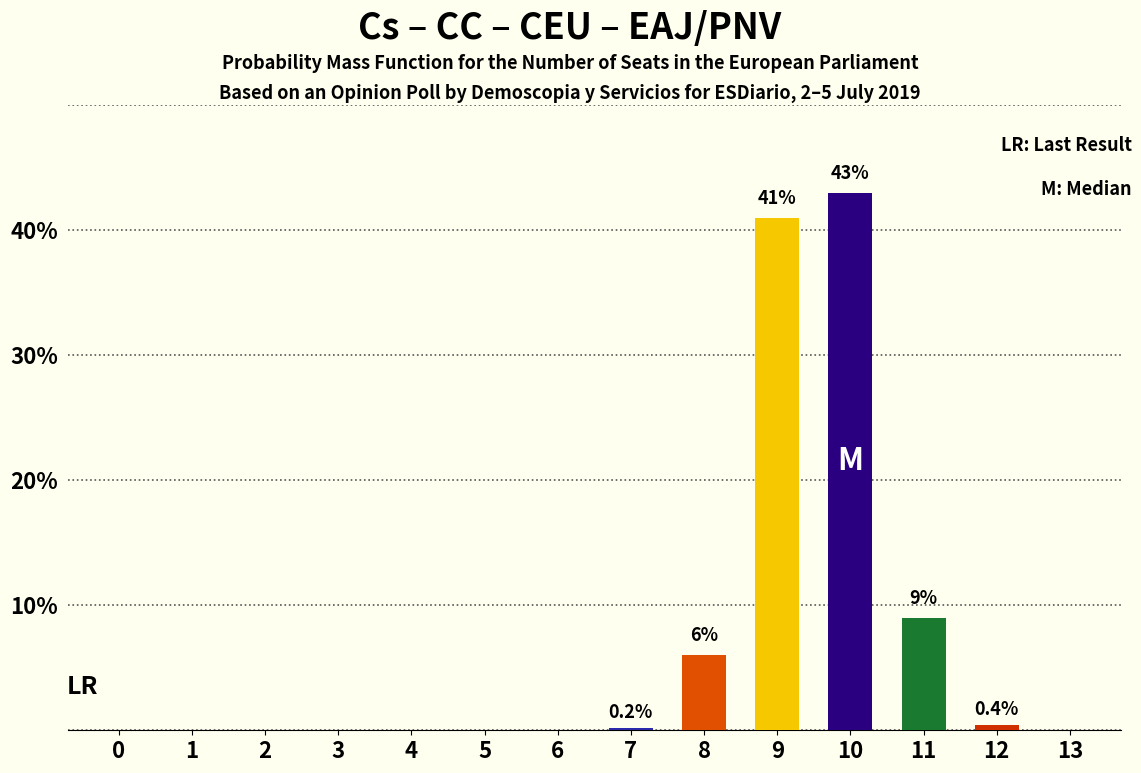

Reading left to right, transcribe all the data shown in this chart.

0=0.0	1=0.0	2=0.0	3=0.0	4=0.0	5=0.0	6=0.0	7=0.2	8=6.0	9=41.0	10=43.0	11=9.0	12=0.4	13=0.0